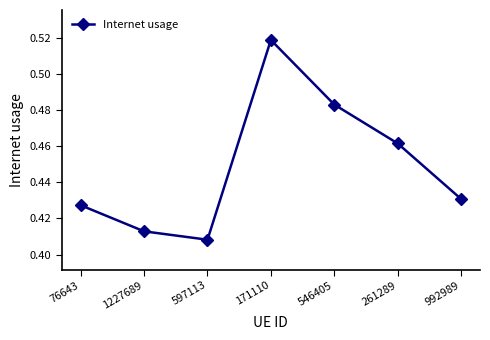

Rank the categories by value from lowest to highest.

597113, 1227689, 76643, 992989, 261289, 546405, 171110